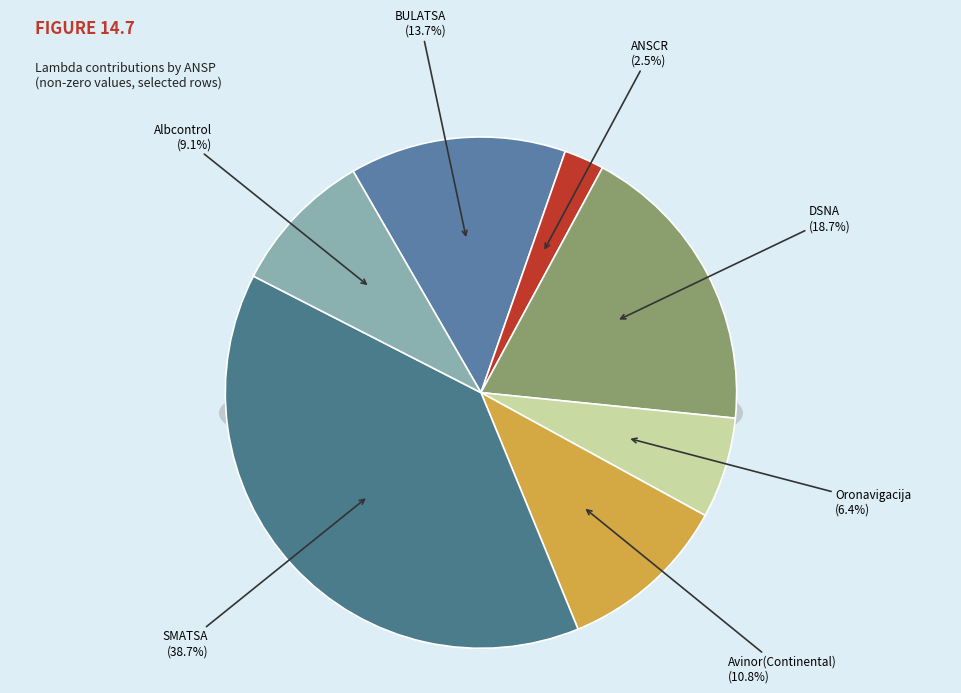

True or false: SMATSA accounts for 46% of the total.

False